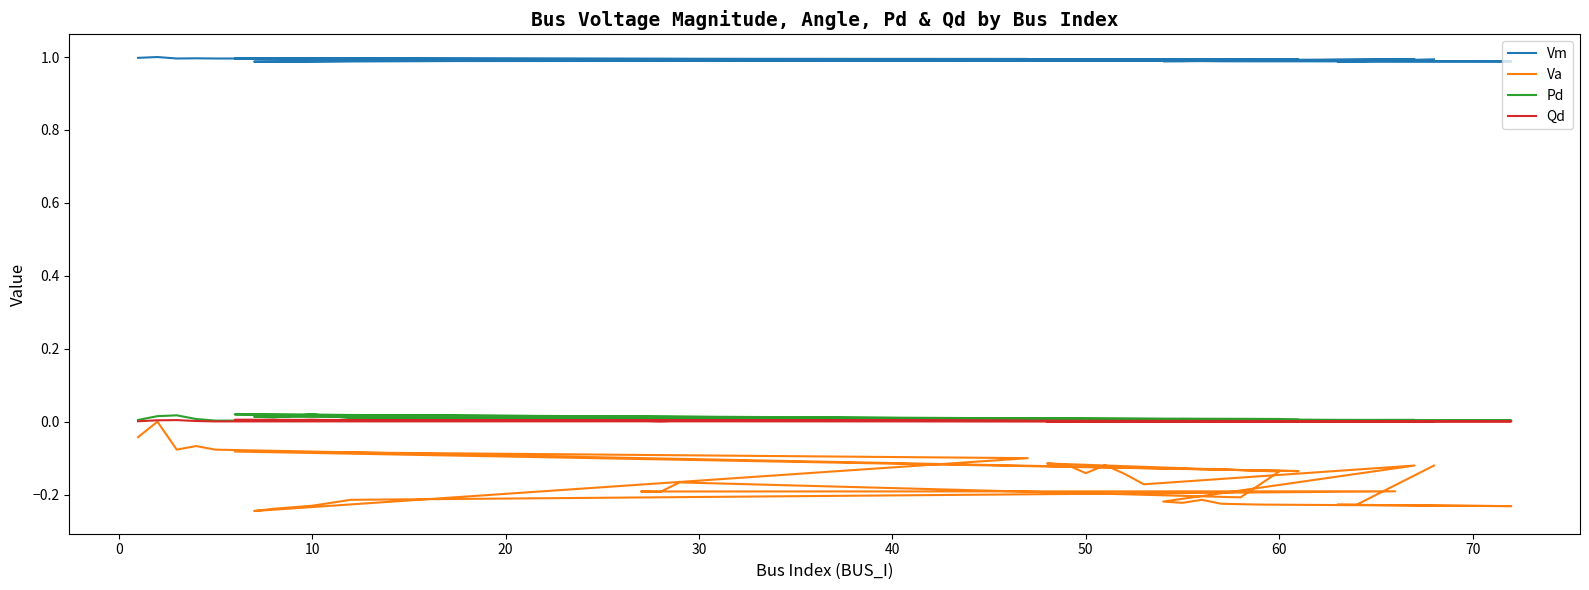

True or false: Vm and Pd cross at least once.

False